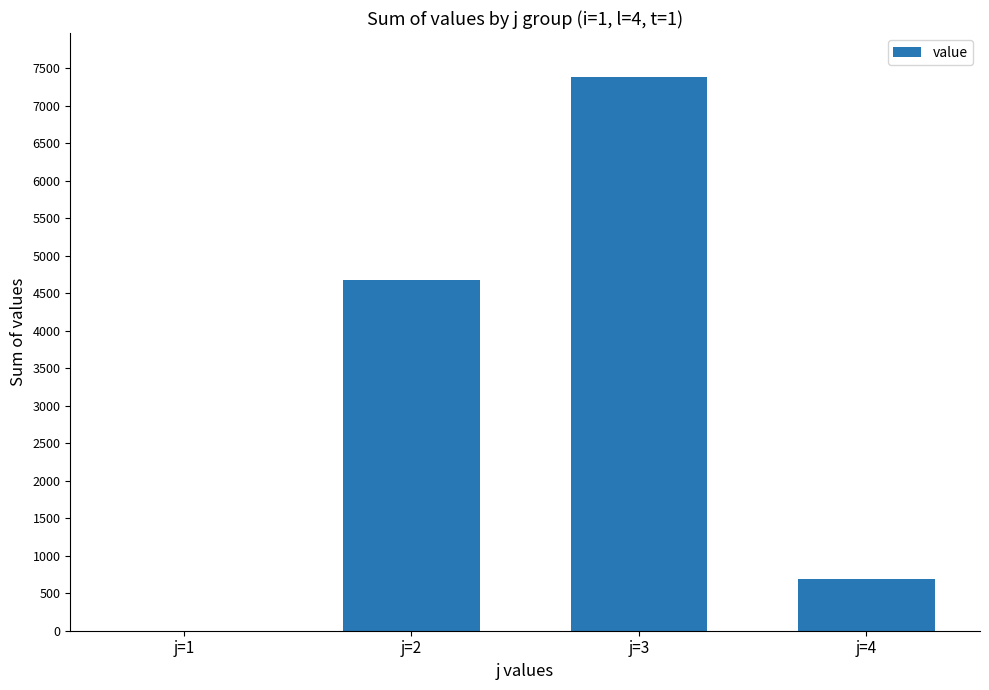

At which category does the chart reach its peak across all series?

j=3